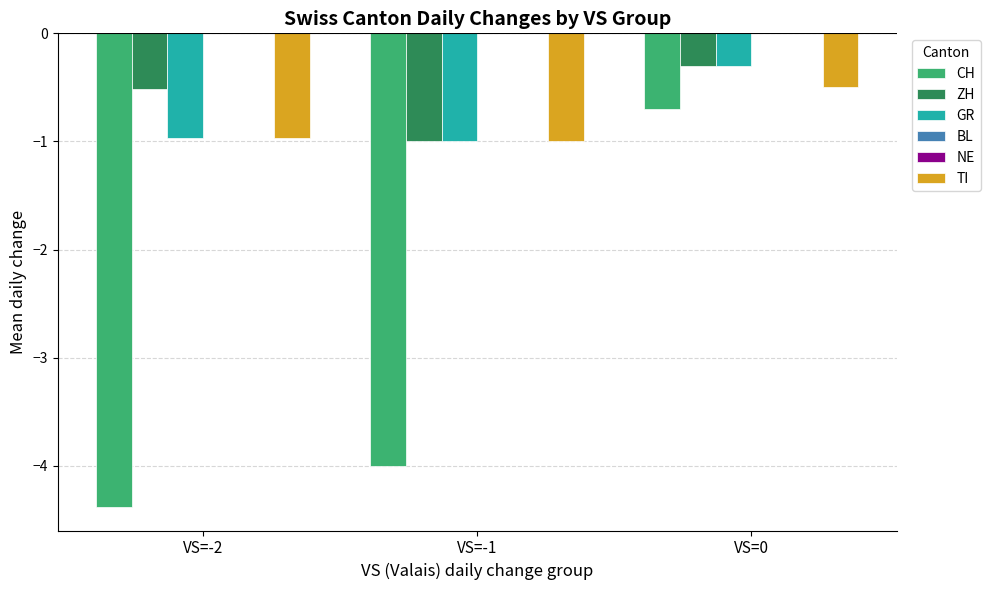

Which series has the largest total across all categories?

BL